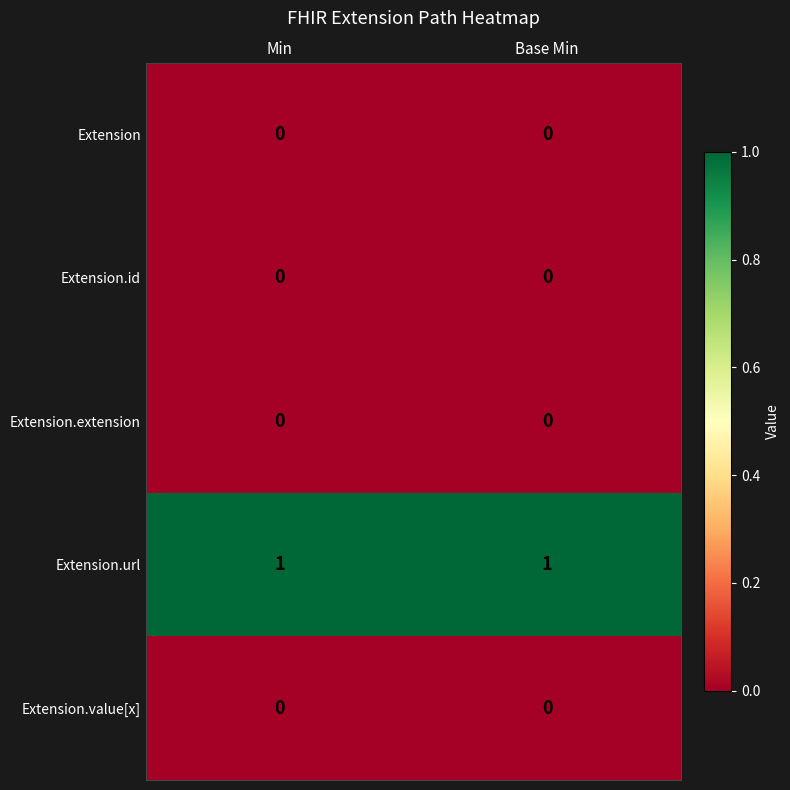

What is the total value across all series at Base Min?

1